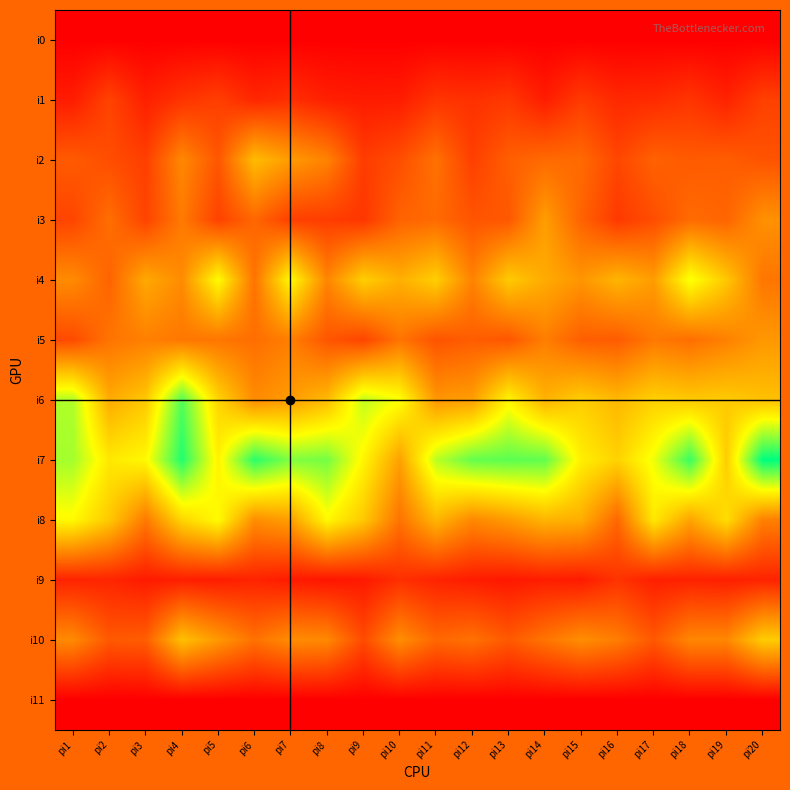

At how many categories does at least one series exceed 262?

1